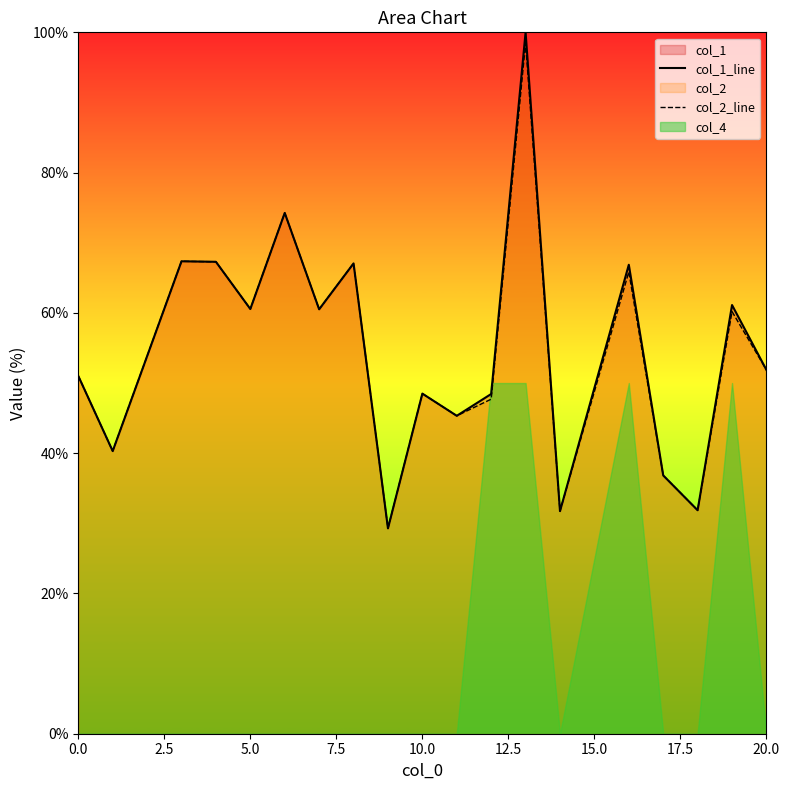

What is the maximum value for col_2_line?

98.5